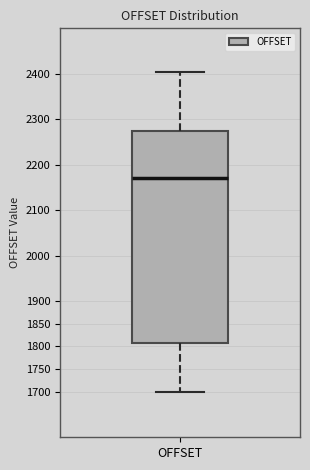

Read this box plot against the y-axis: the position of the median line, the range covered by the box, and the ends of both whiskers. The values are not printed on the chart, so give them approximately, as read against the axis.

median 2170, box 1810 to 2275, whiskers 1700 to 2405